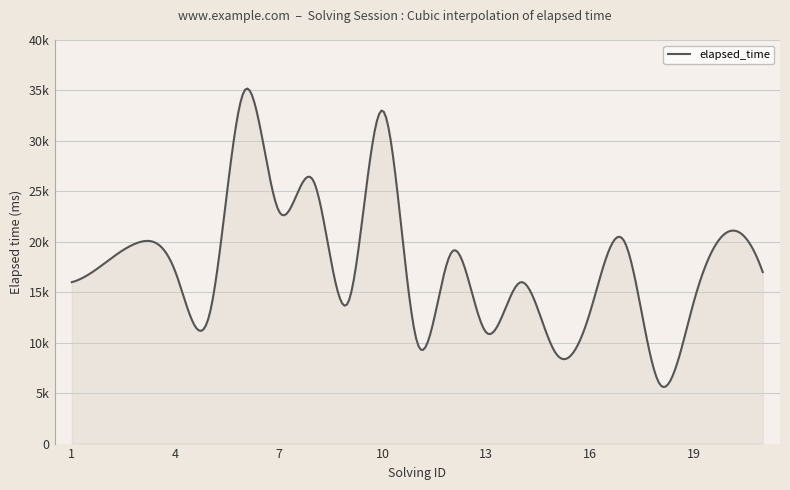

Is this an area chart (filled region under the line)?

Yes